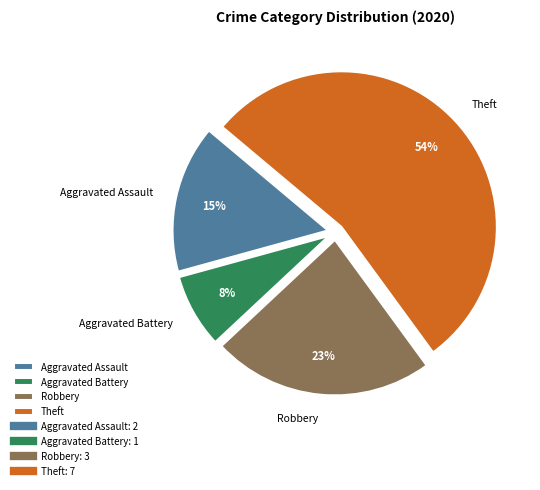

What is the ratio of the value at Aggravated Assault to the value at Theft?

0.3